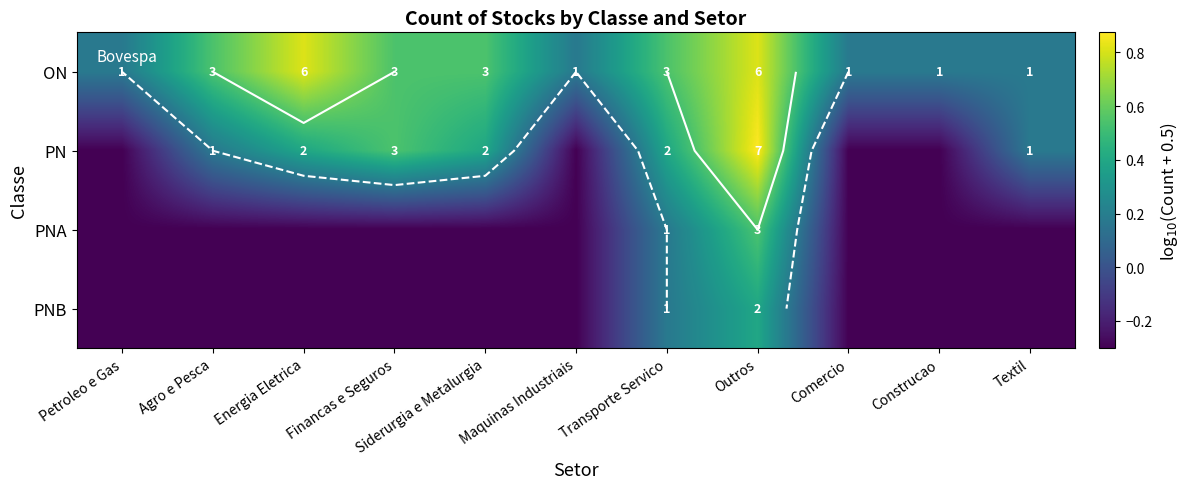

Which series has the widest spread of values?

PN